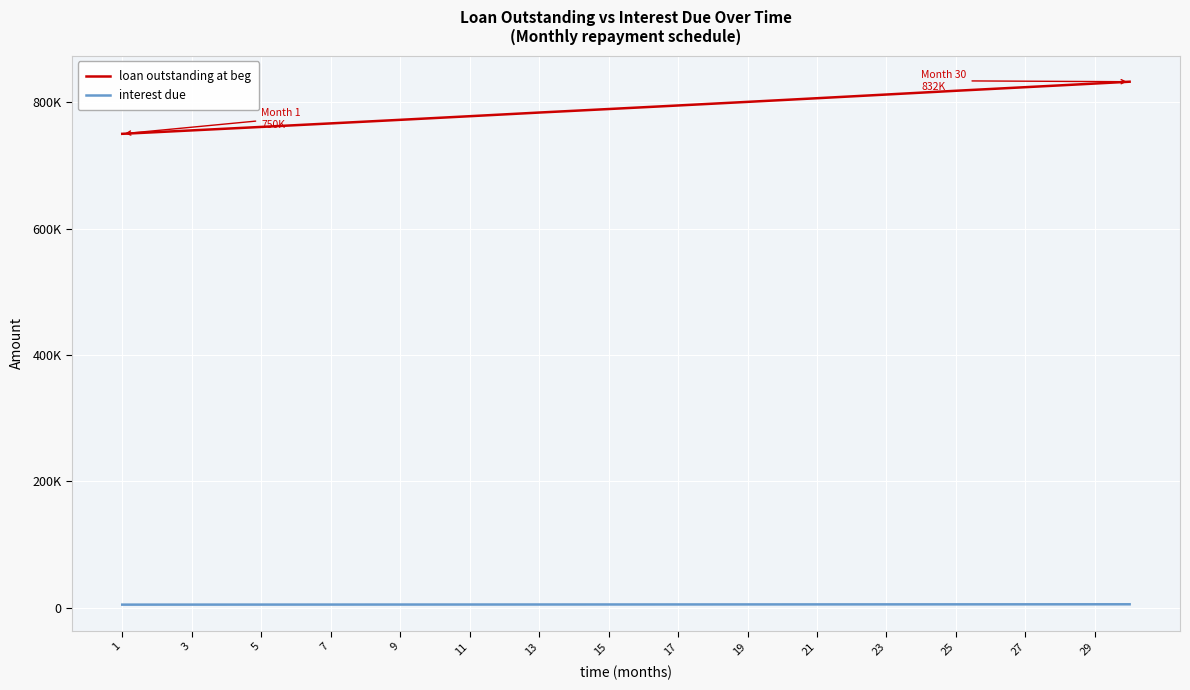

Which series has the largest total across all categories?

loan outstanding at beg